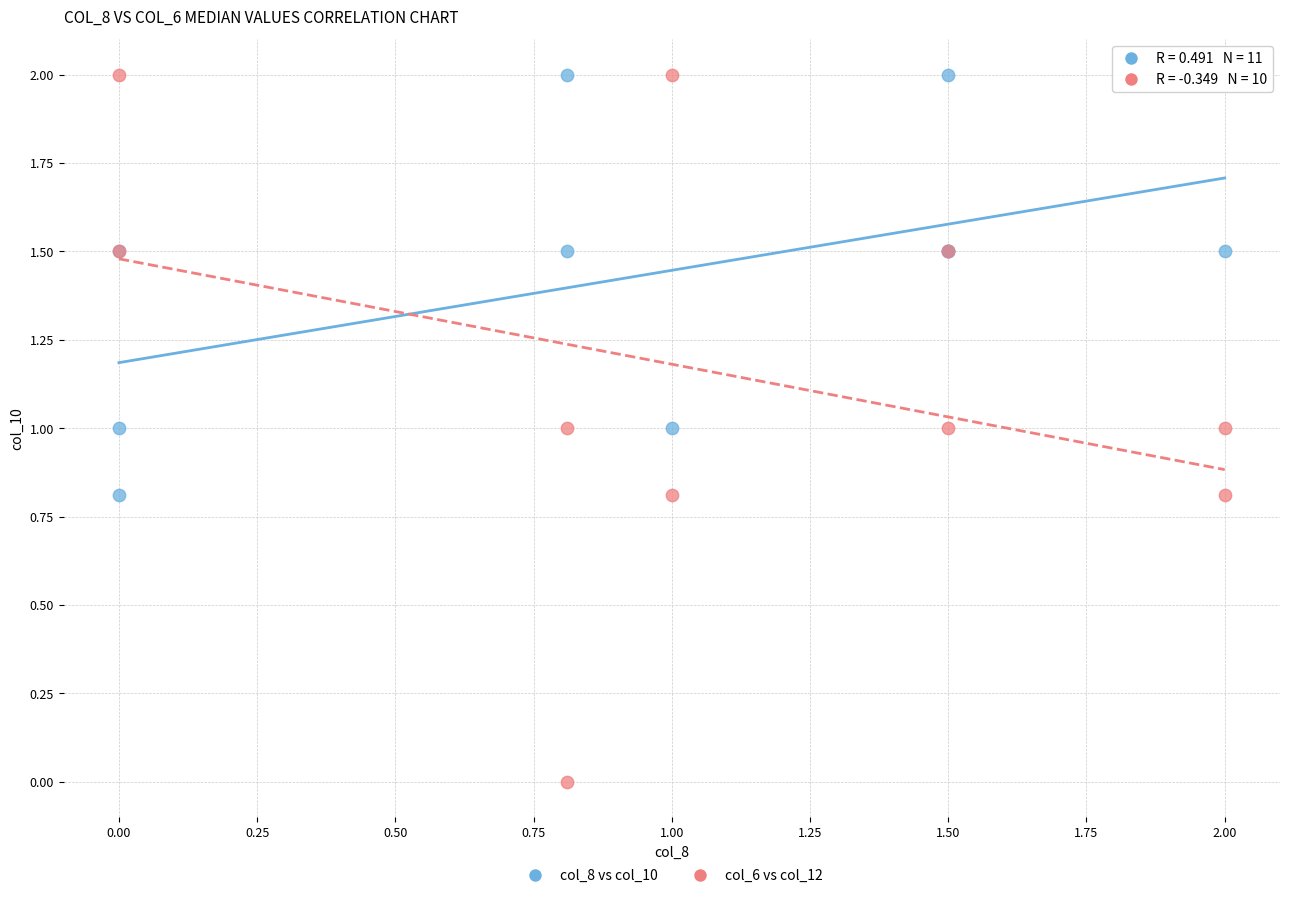

Which series has the widest spread of Y values?

col_6 vs col_12